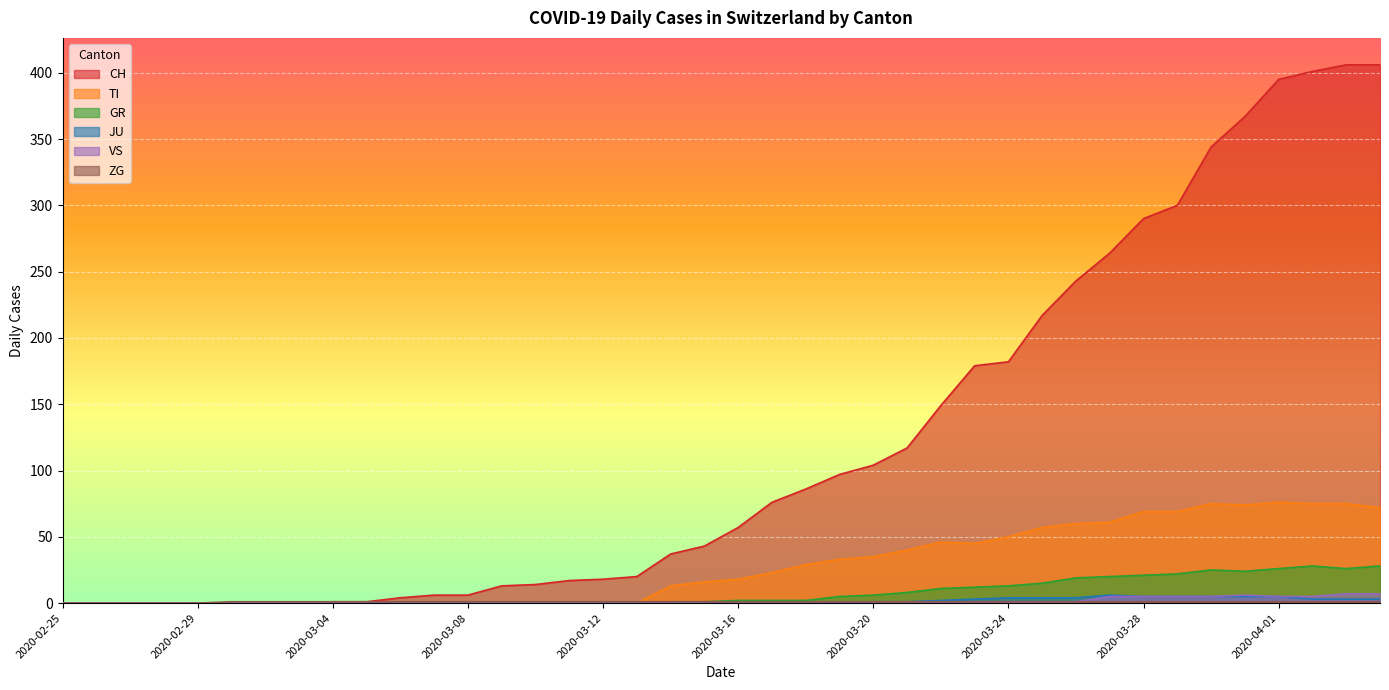

What is the total value across all series at 2020-04-01?

508